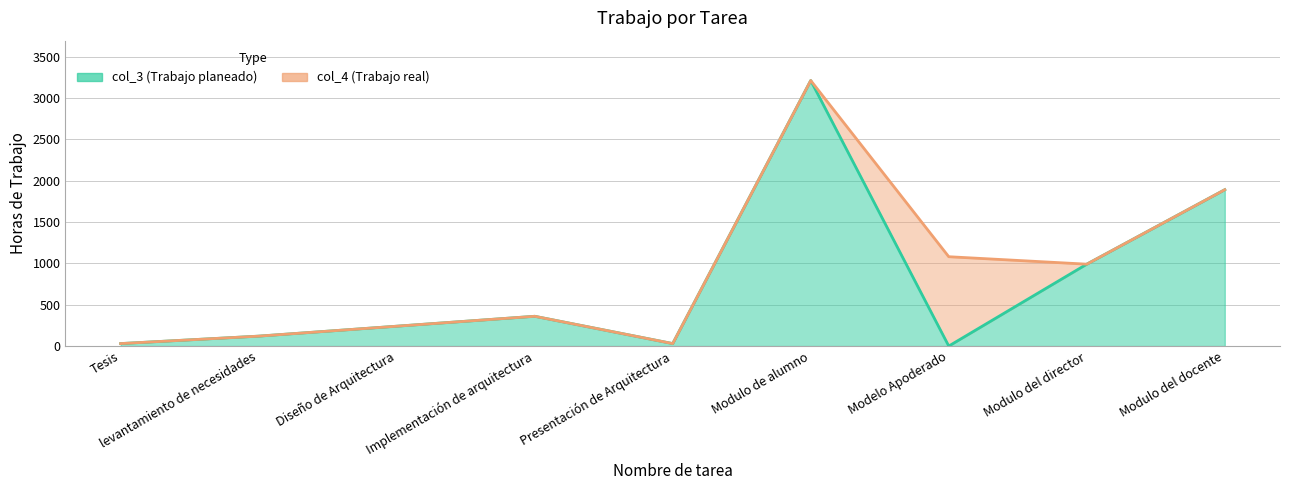

What is the label of the 8th point from the right?

levantamiento de necesidades